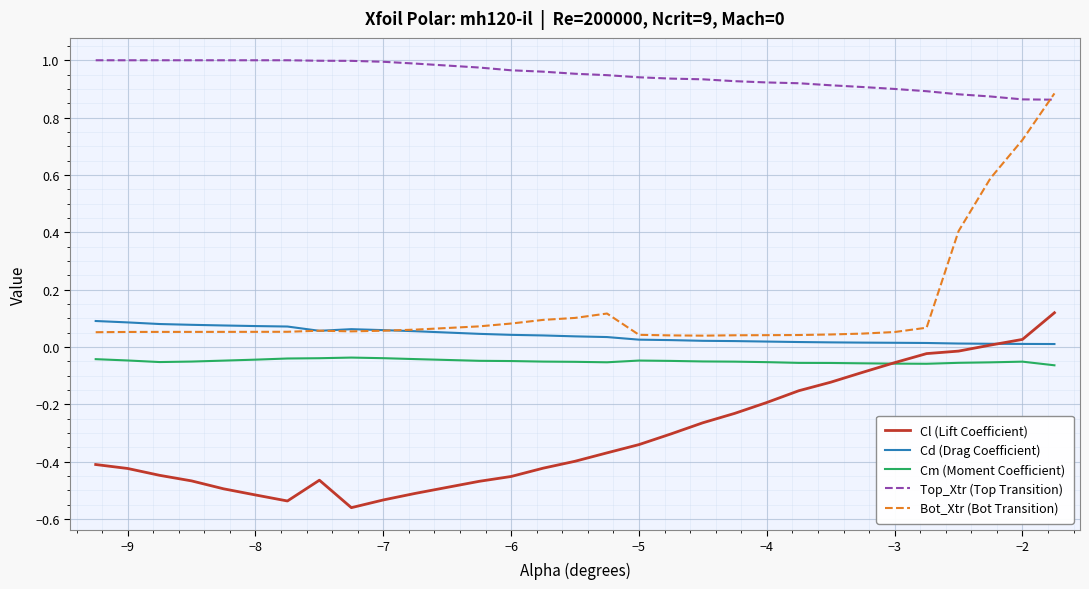

Which series has the largest total across all categories?

Top_Xtr (Top Transition)